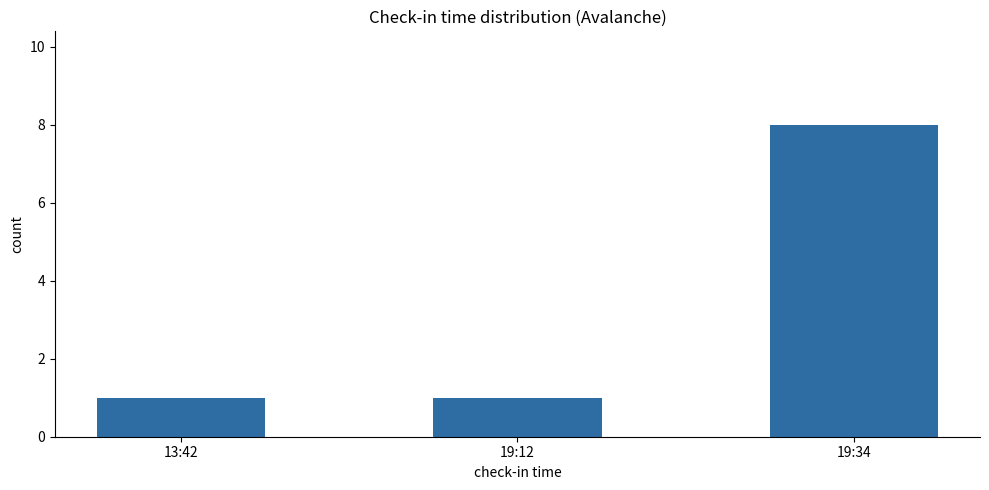

What is the average value?

3